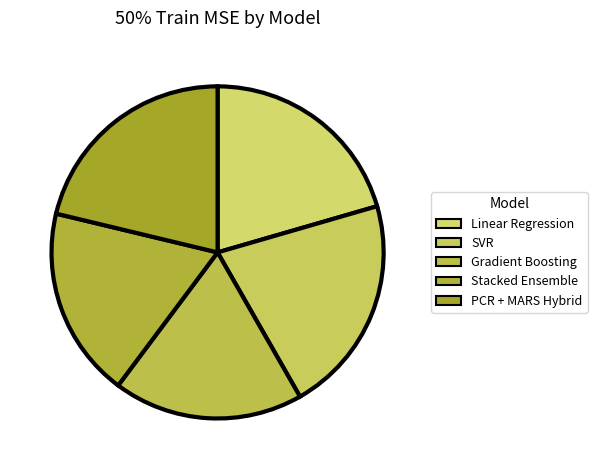

How much of the chart is everything except SVR?

78.8%